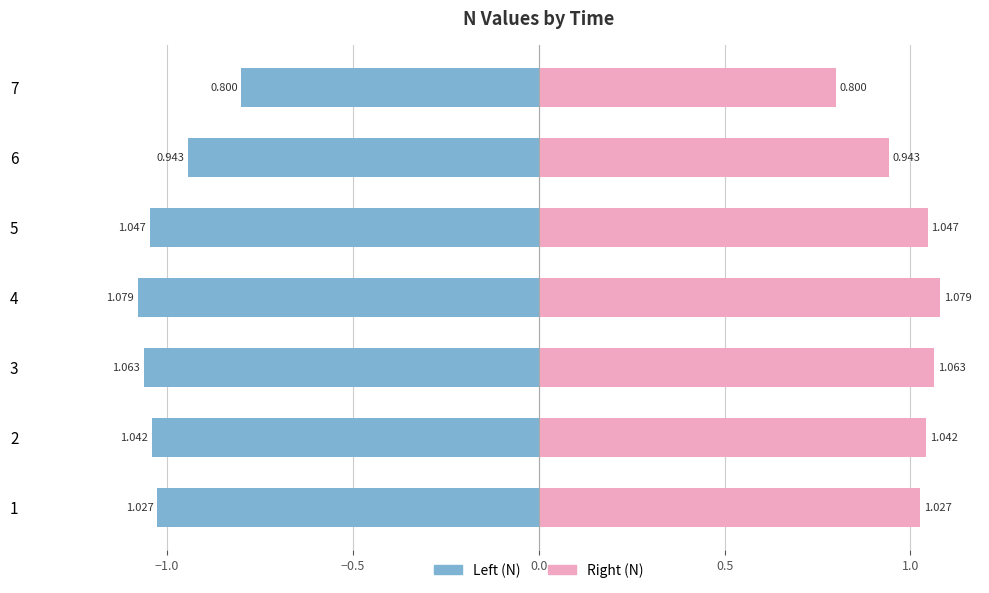

How many distinct data groups are displayed?

2